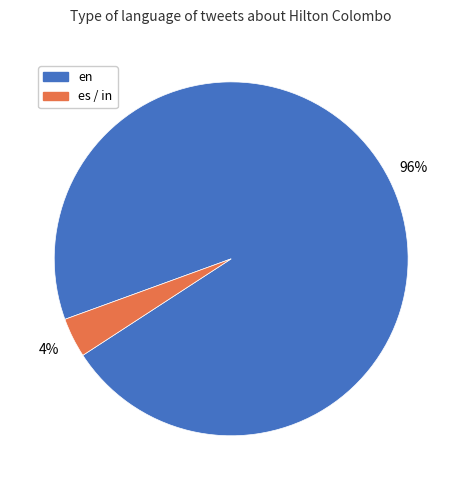

Is there a majority slice in this chart?

Yes